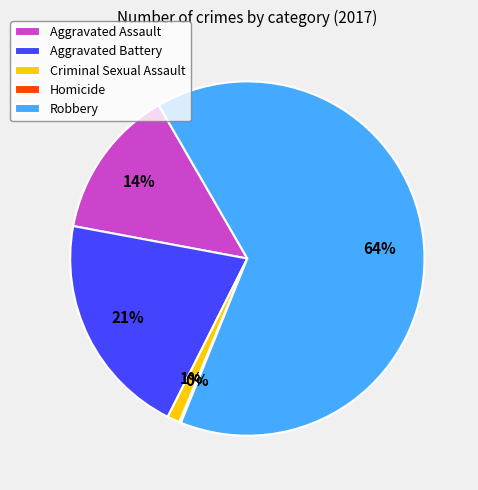

To the nearest percent, what is the difference between the Aggravated Battery and Aggravated Assault slice percentages?

7%